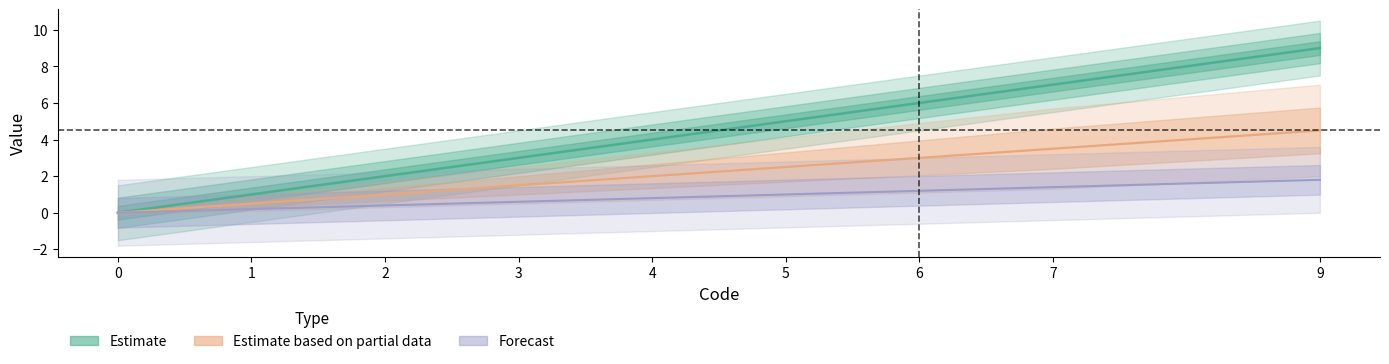

Which series has the largest range (max minus min)?

Estimate